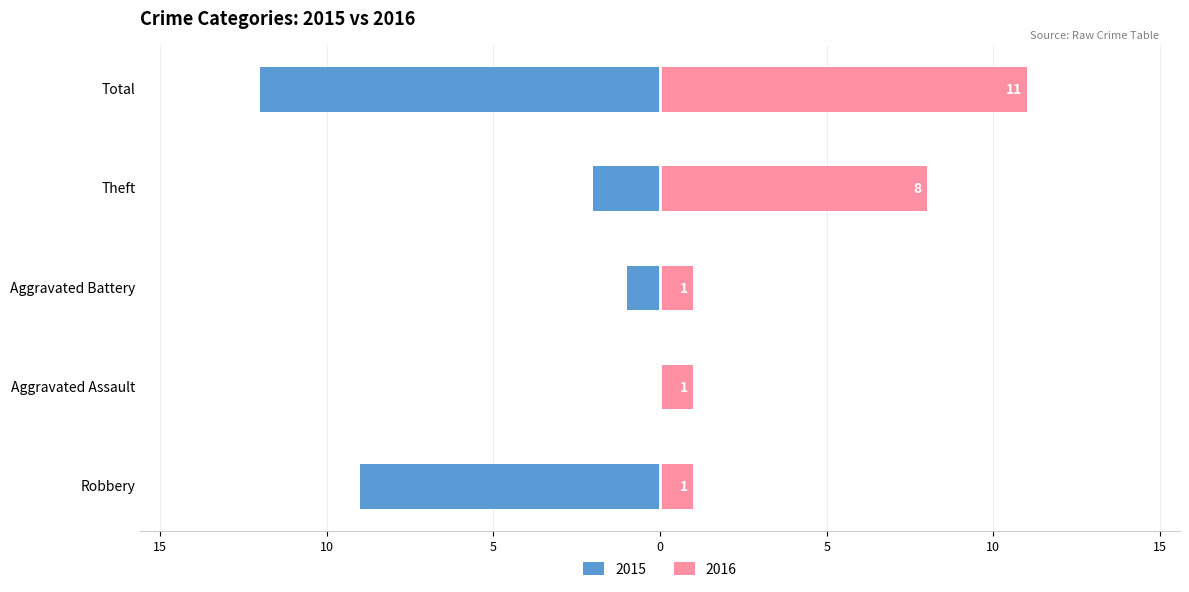

What is the label of the 1st bar from the right?

Total